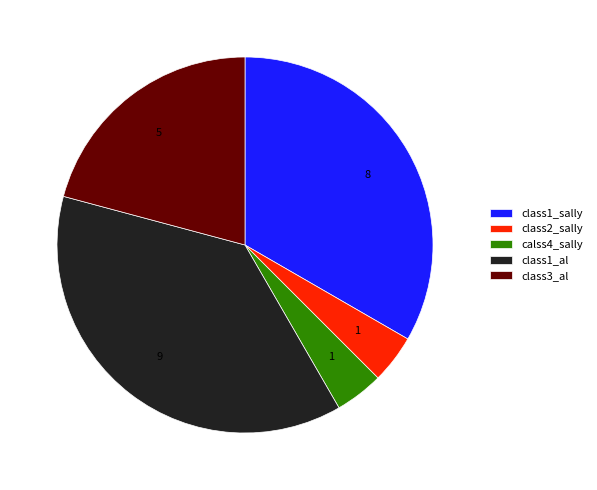

Which category has the biggest portion of the pie?

class1_al